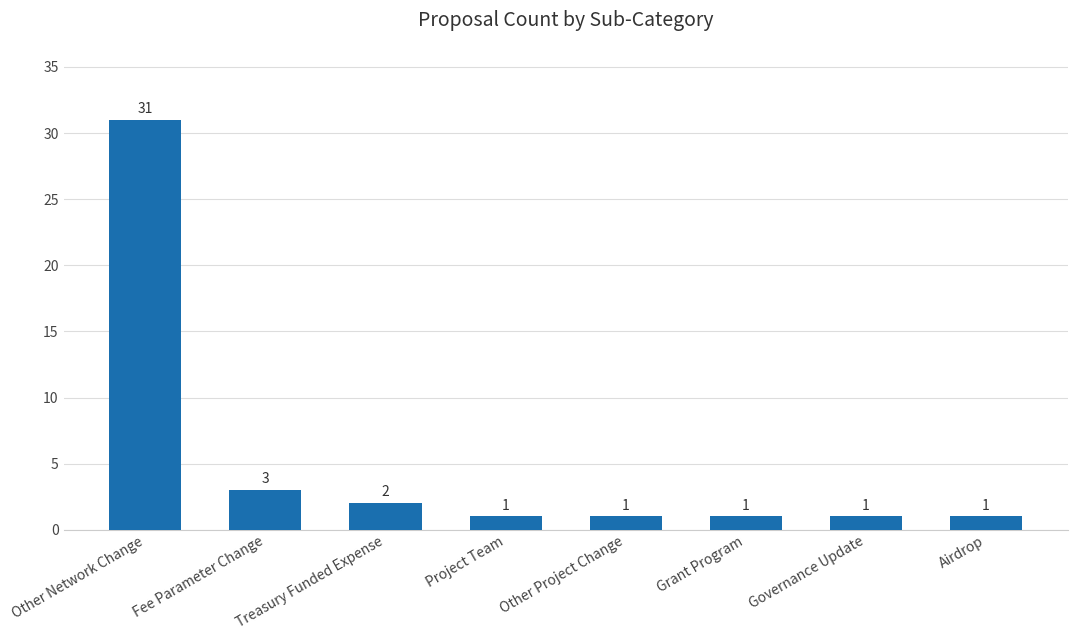

True or false: the data shows 1 at Governance Update.

True